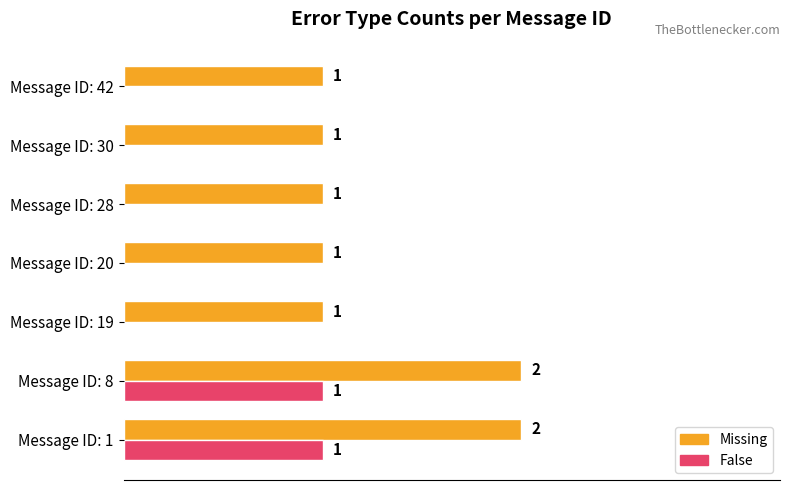

Which series has the largest total across all categories?

Missing